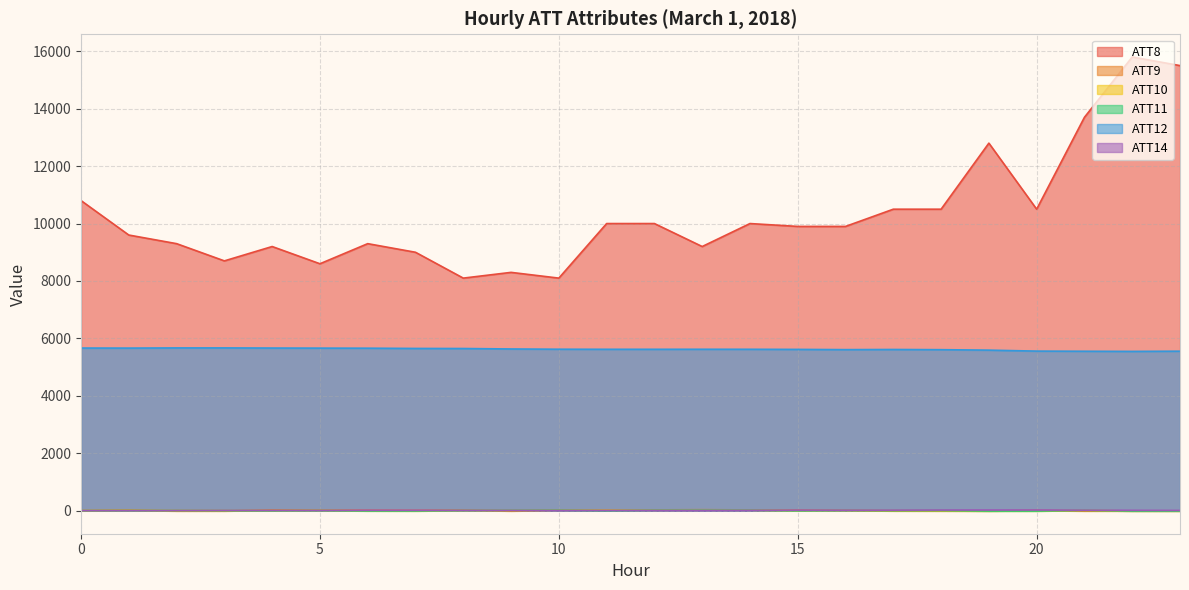

Which series changed the most between 11 and 14?

ATT11